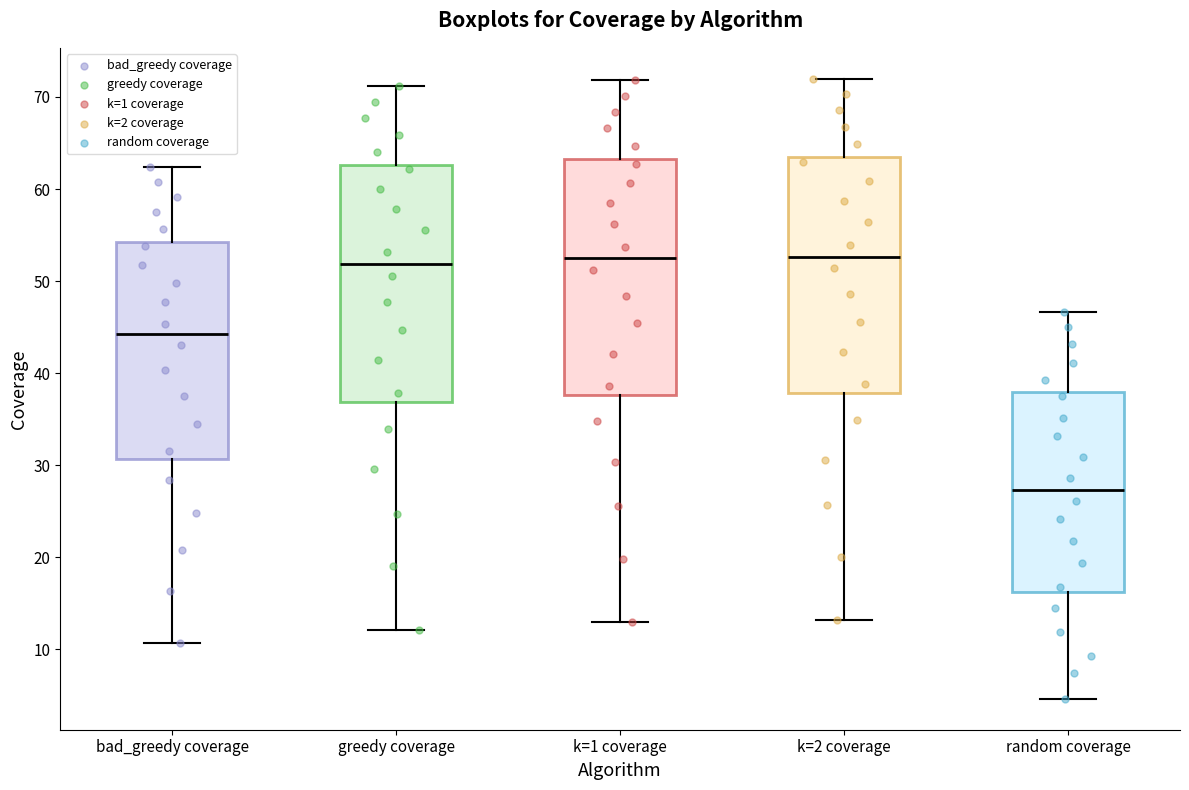

Reading left to right, read every box against the y-axis: the position of its median line, the range the box covers, and the ends of its whiskers. The values are not printed on the chart, so give them approximately, as read against the axis.

bad_greedy coverage: median 44, box 31 to 54, whiskers 11 to 62
greedy coverage: median 52, box 37 to 63, whiskers 12 to 71
k=1 coverage: median 52, box 38 to 63, whiskers 13 to 72
k=2 coverage: median 53, box 38 to 63, whiskers 13 to 72
random coverage: median 27, box 16 to 38, whiskers 5 to 47